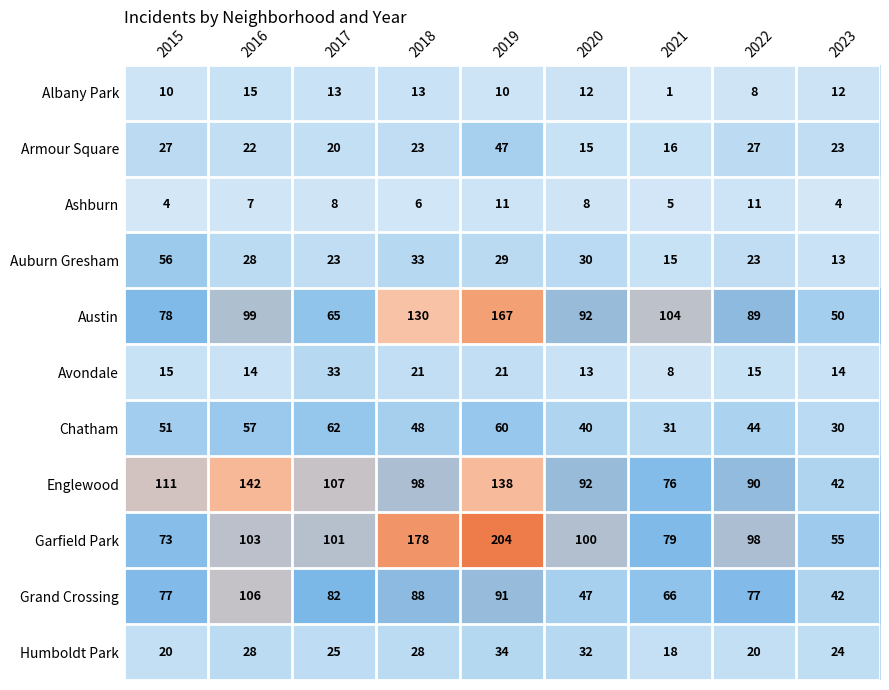

What is the difference between the maximum and minimum values in the Humboldt Park series?

16